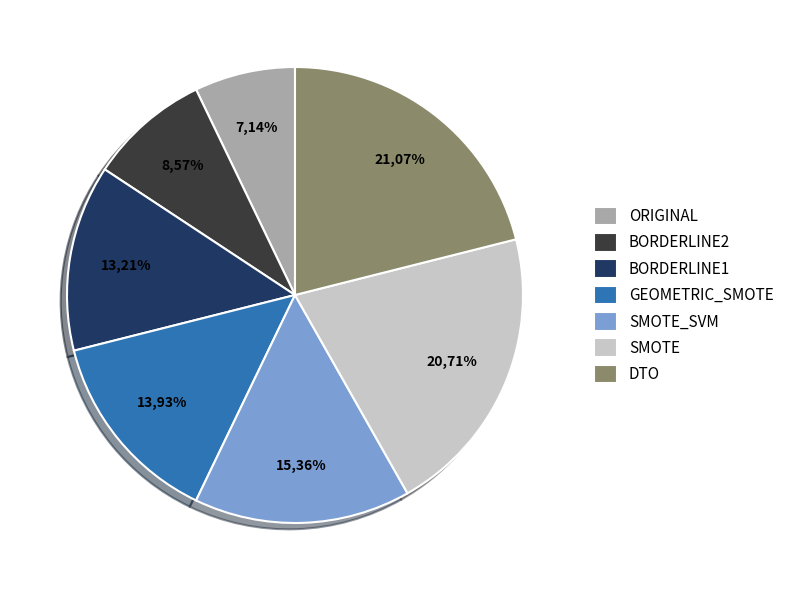

Does any single category account for the majority?

No